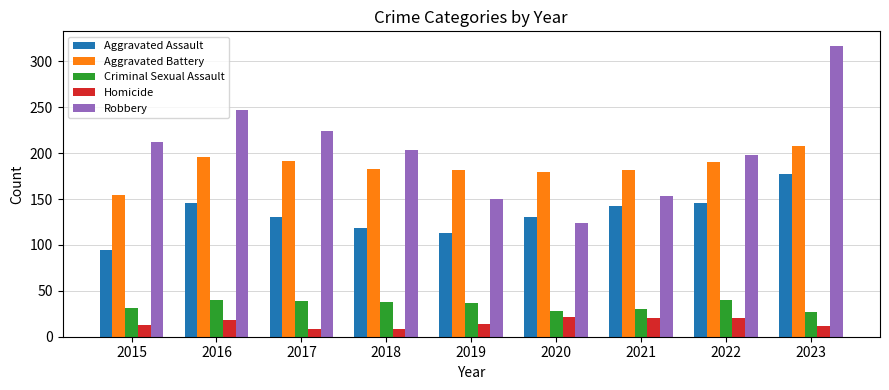

At how many categories does at least one series exceed 96?

9